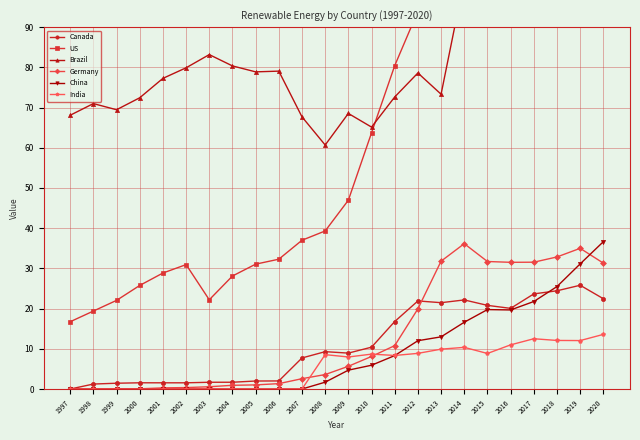

Reading left to right, what are all the values shown in this chart?

Canada: 1997=0.0	1998=1.2	1999=1.4	2000=1.5	2001=1.5	2002=1.5	2003=1.7	2004=1.7	2005=2.0	2006=2.0	2007=7.7	2008=9.3	2009=8.9	2010=10.4	2011=16.8	2012=21.9	2013=21.5	2014=22.2	2015=20.8	2016=20.1	2017=23.7	2018=24.4	2019=25.8	2020=22.5
US: 1997=16.7	1998=19.4	1999=22.0	2000=25.8	2001=28.8	2002=30.9	2003=22.2	2004=28.1	2005=31.1	2006=32.3	2007=37.0	2008=39.3	2009=47.0	2010=63.7	2011=80.4	2012=94.0	2013=131.7	2014=166.3	2015=227.2	2016=258.1	2017=296.8	2018=319.2	2019=319.4	2020=345.2
Brazil: 1997=68.1	1998=71.0	1999=69.5	2000=72.4	2001=77.3	2002=79.9	2003=83.2	2004=80.4	2005=78.9	2006=79.1	2007=67.7	2008=60.7	2009=68.5	2010=65.1	2011=72.6	2012=78.6	2013=73.3	2014=101.8	2015=136.1	2016=149.2	2017=159.4	2018=145.6	2019=137.9	2020=161.9
Germany: 1997=0.0	1998=0.0	1999=0.1	2000=0.1	2001=0.3	2002=0.4	2003=0.6	2004=0.9	2005=1.0	2006=1.3	2007=2.6	2008=3.6	2009=5.7	2010=8.1	2011=10.8	2012=19.9	2013=31.8	2014=36.1	2015=31.7	2016=31.5	2017=31.5	2018=32.8	2019=35.0	2020=31.3
China: 1997=0.0	1998=0.0	1999=0.0	2000=0.0	2001=0.0	2002=0.0	2003=0.0	2004=0.0	2005=0.0	2006=0.0	2007=0.0	2008=1.7	2009=4.7	2010=5.9	2011=8.3	2012=12.0	2013=13.0	2014=16.6	2015=19.8	2016=19.7	2017=21.8	2018=25.5	2019=31.1	2020=36.6
India: 1997=0.0	1998=0.0	1999=0.0	2000=0.0	2001=0.0	2002=0.0	2003=0.0	2004=0.0	2005=0.0	2006=0.0	2007=0.0	2008=8.6	2009=8.0	2010=8.7	2011=8.3	2012=8.9	2013=9.9	2014=10.4	2015=8.8	2016=11.0	2017=12.5	2018=12.1	2019=12.0	2020=13.6